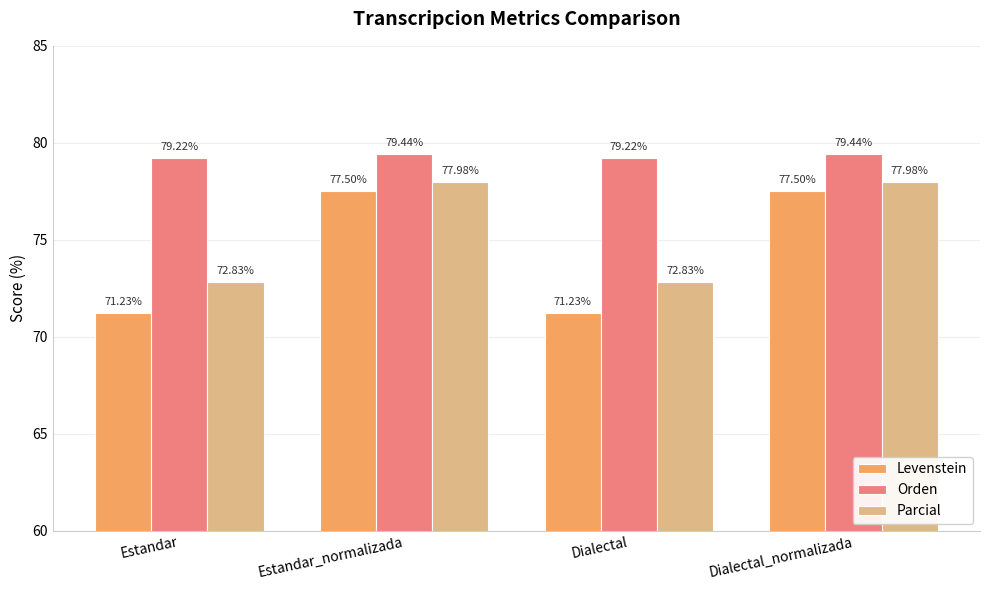

What is the difference between the highest and lowest values at Dialectal?

8.0